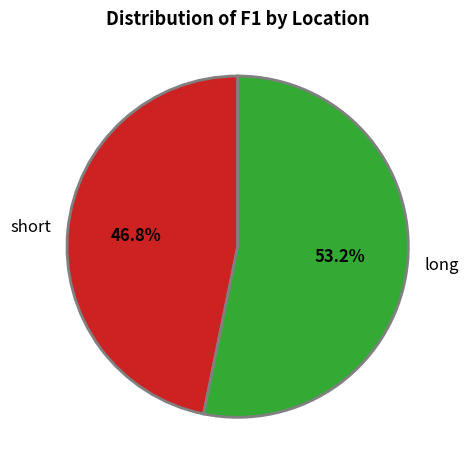

To the nearest percent, what percentage of the pie is long?

53%